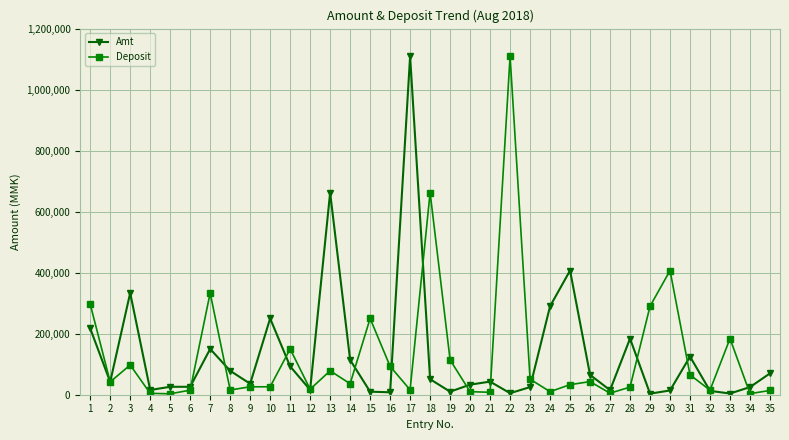

Where does the Amt series first go above 42000?

1